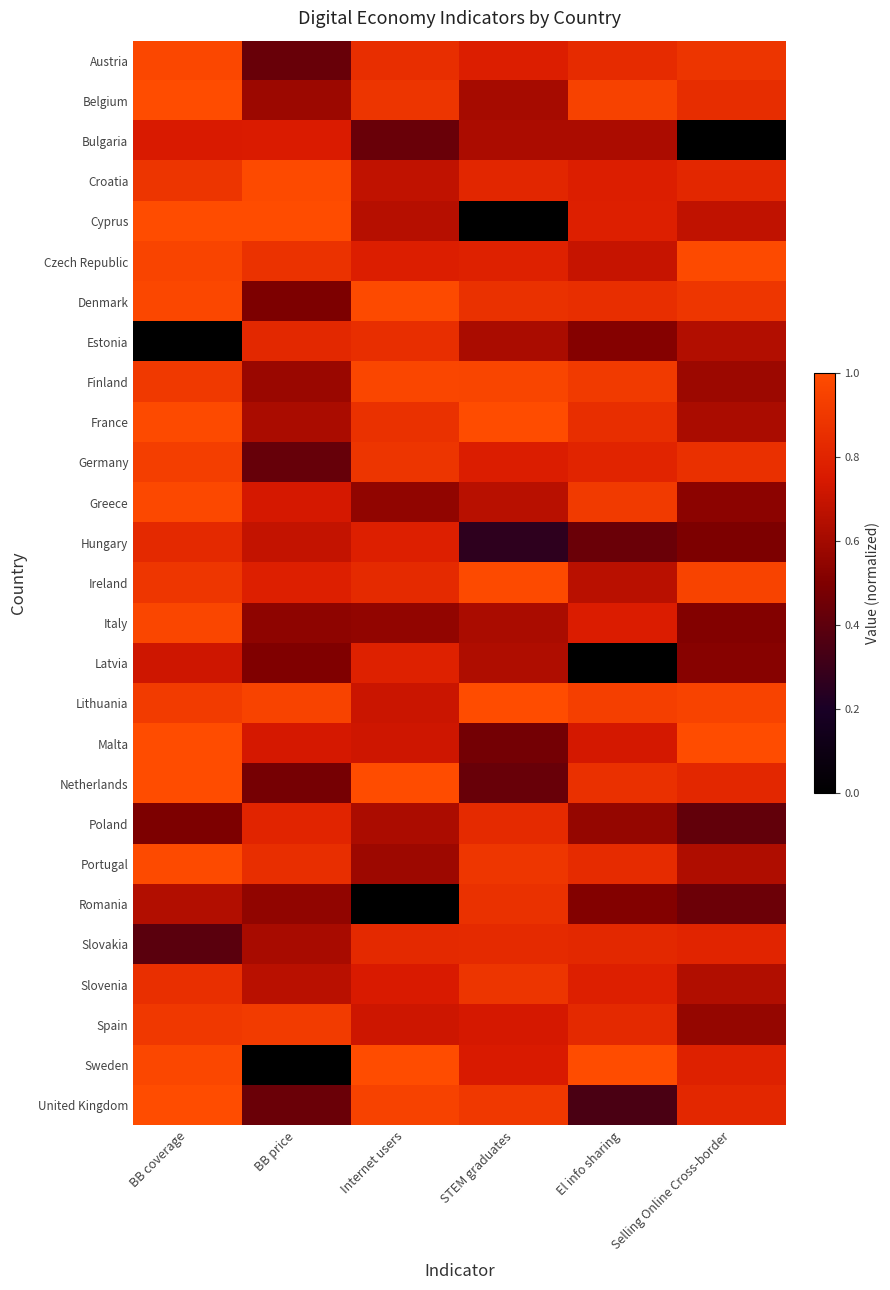

What is the total value across all series at BB price?

17.8